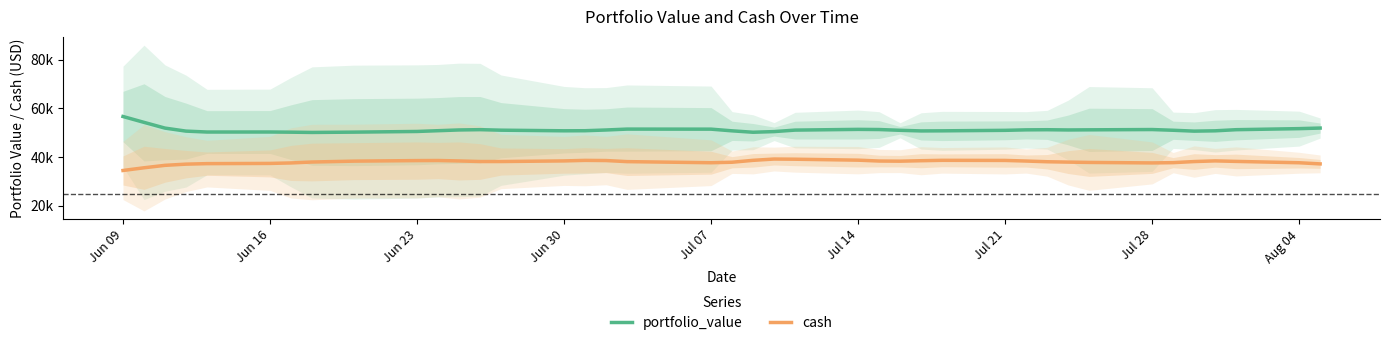

True or false: cash and portfolio_value cross at least once.

False